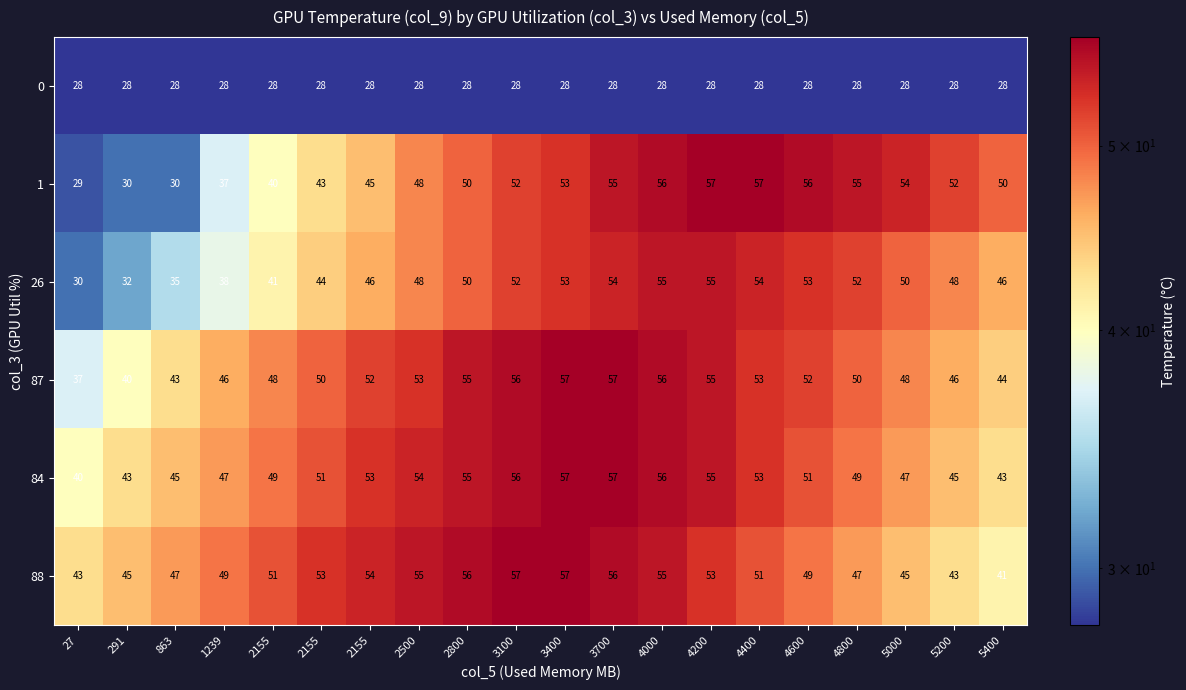

How many series are shown in this chart?

6